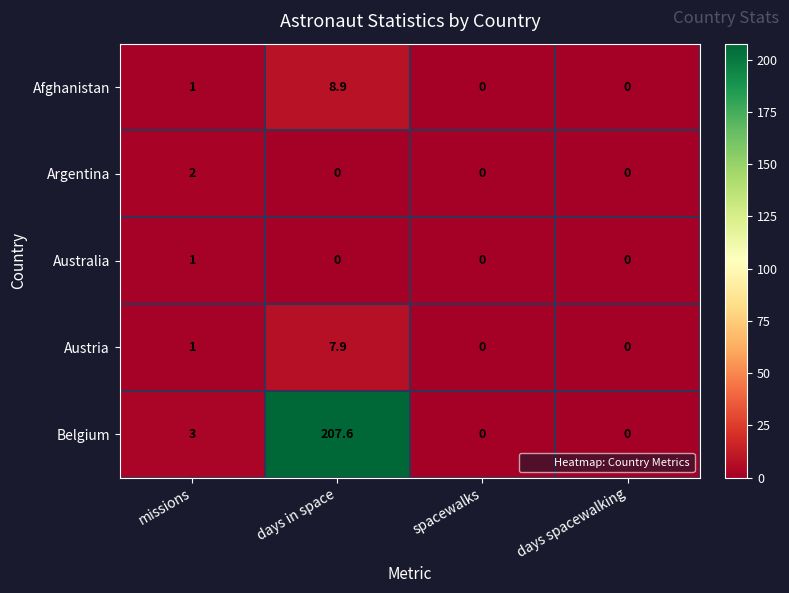

What is the difference between the maximum and minimum values in the Belgium series?

207.6